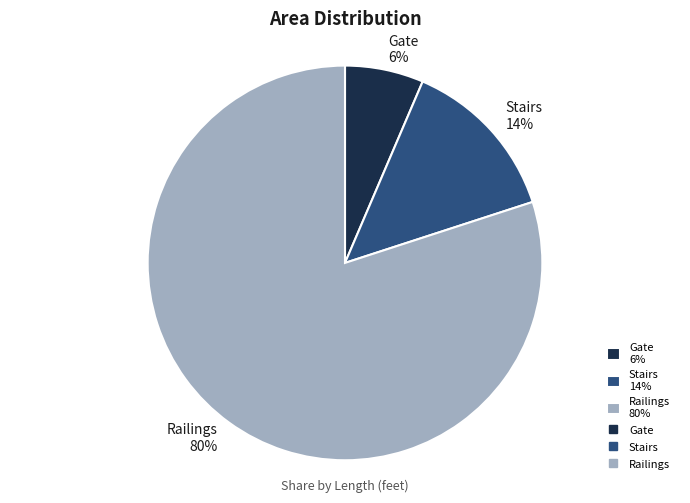

Is it true that Gate is 6% of the pie?

True